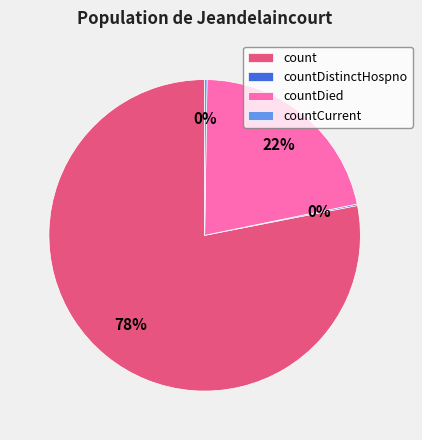

To the nearest percent, what portion does count represent?

78%